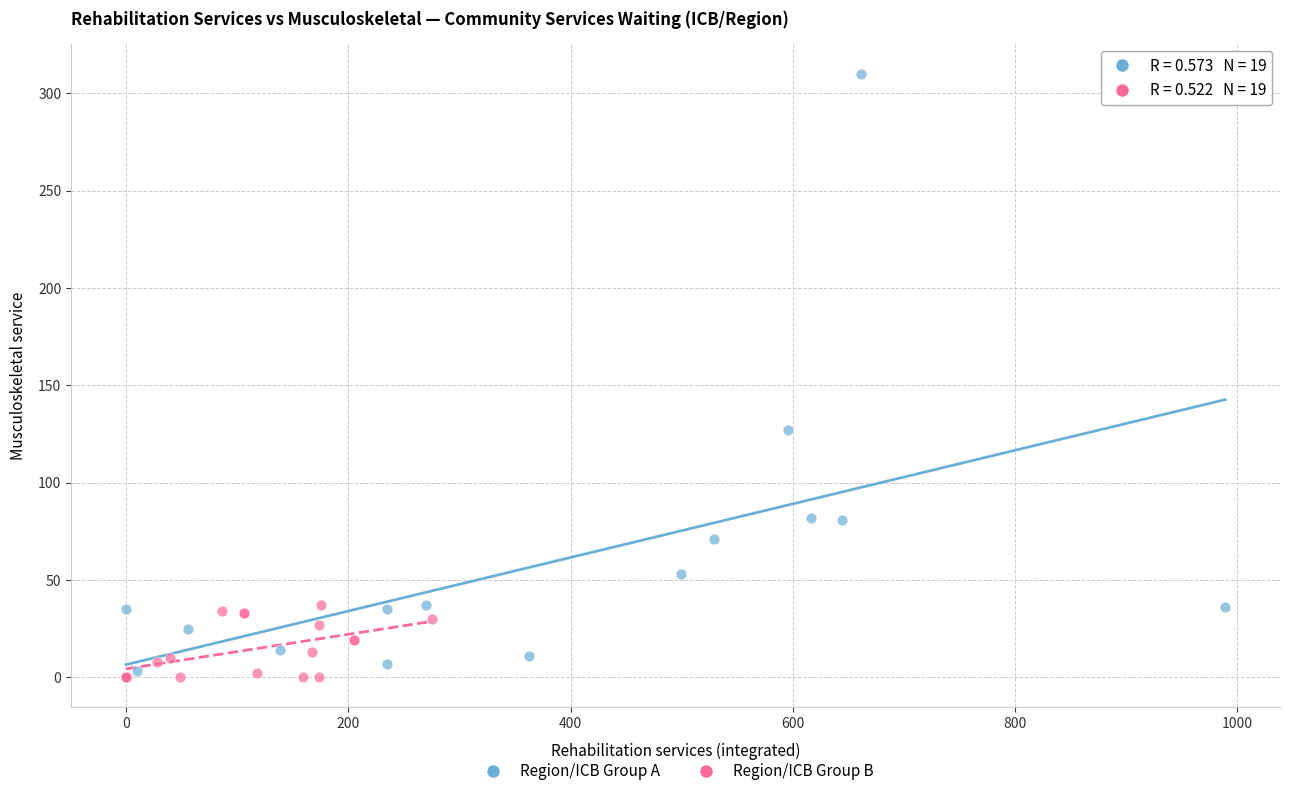

Which series has the largest Y range (max minus min)?

Region/ICB Group A